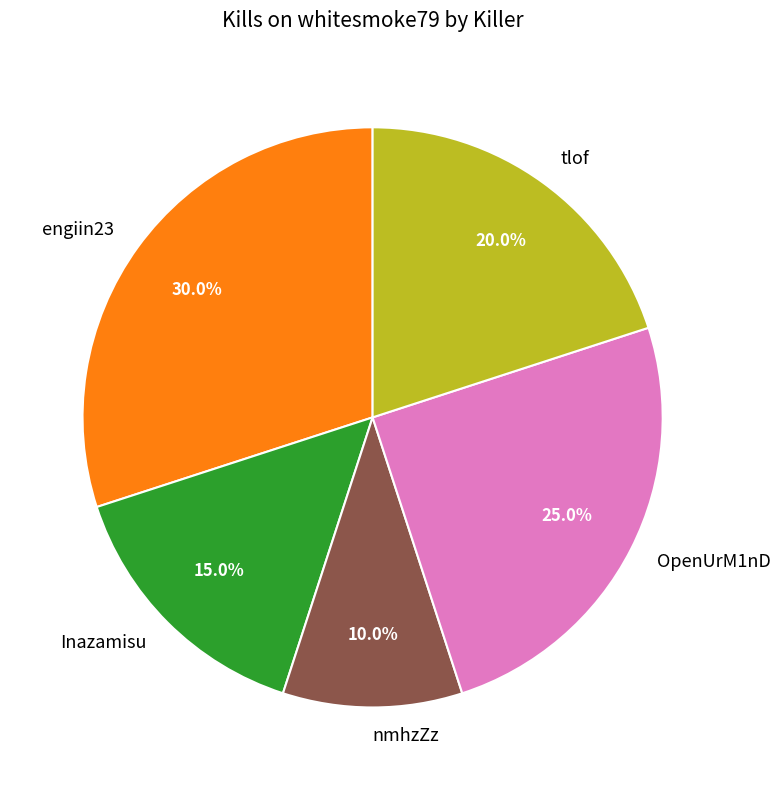

Is there any slice that represents more than half of the pie?

No